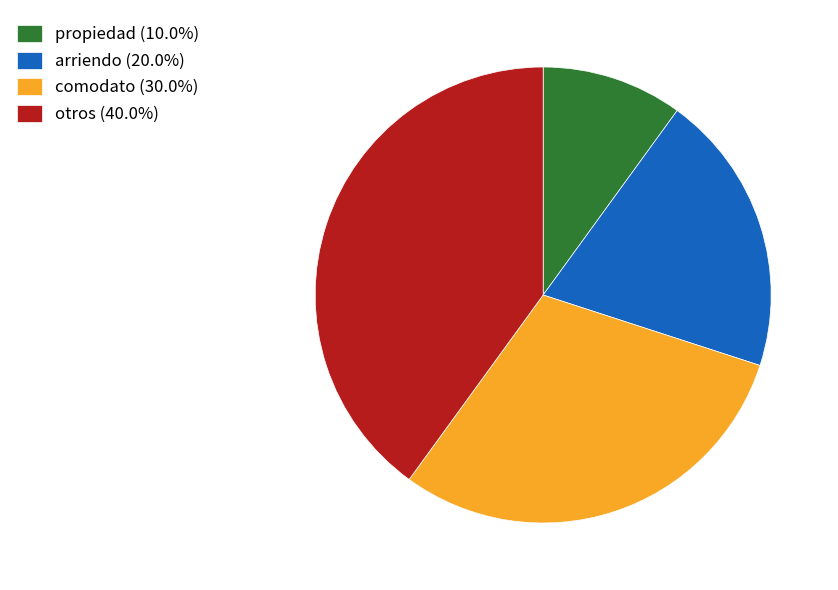

Approximately how many times larger is the value at propiedad (10.0%) compared to arriendo (20.0%)?

0.5